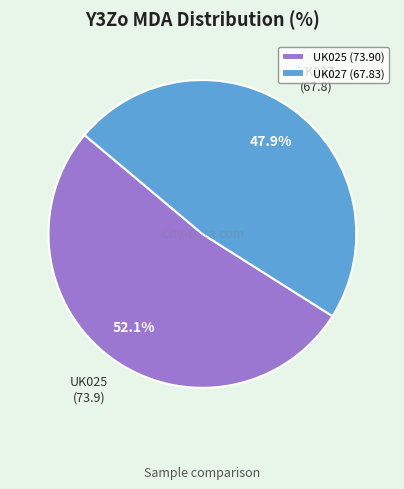

Which slice is the largest?

UK025